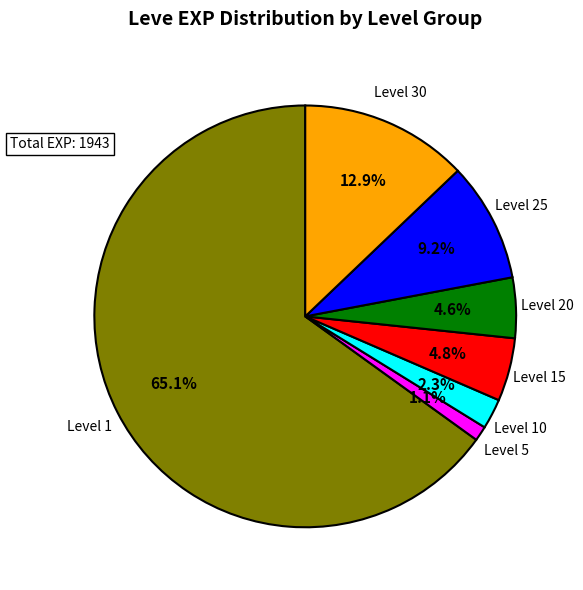

Which has a higher value, Level 15 or Level 5?

Level 15